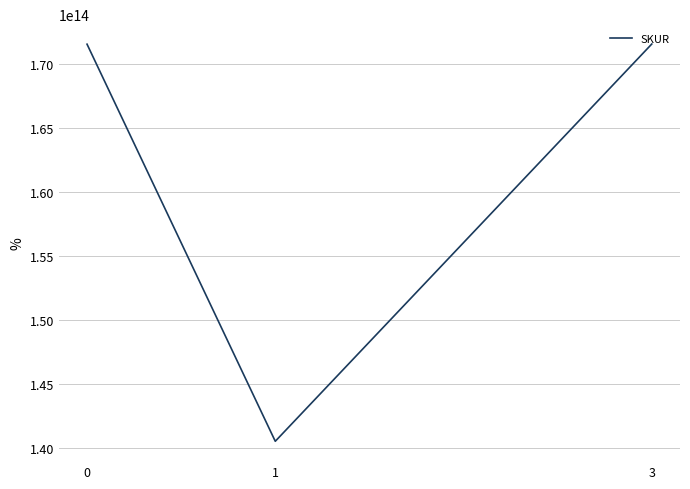

Which category has the lowest value across all series?

1